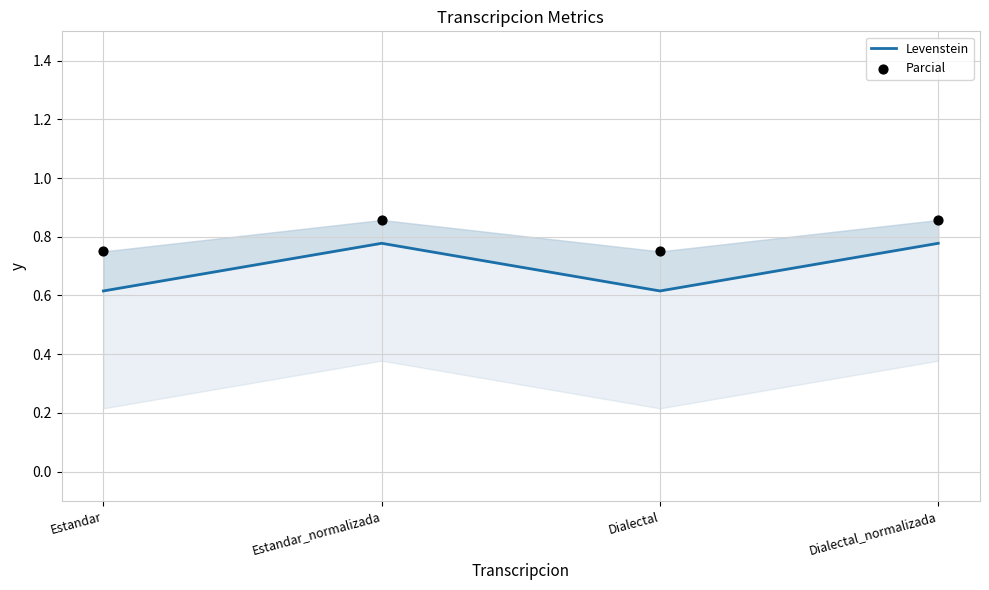

Which series has the largest total across all categories?

Parcial